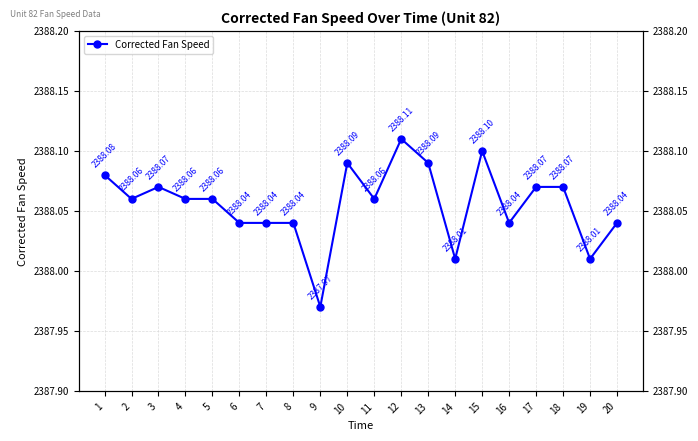

At which label is the value closest to 2388?

14